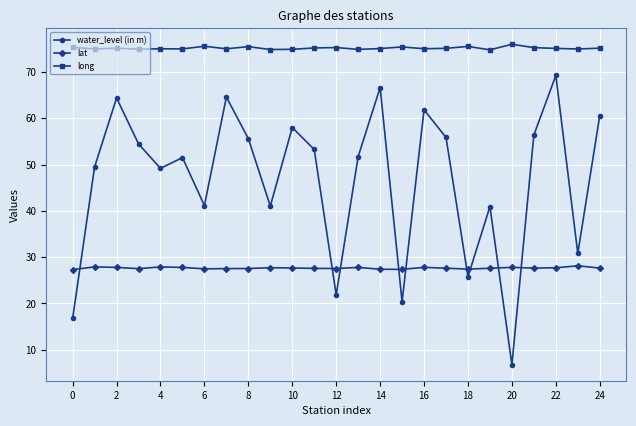

True or false: water_level (in m) has more than 2 points higher than both neighbors.

True